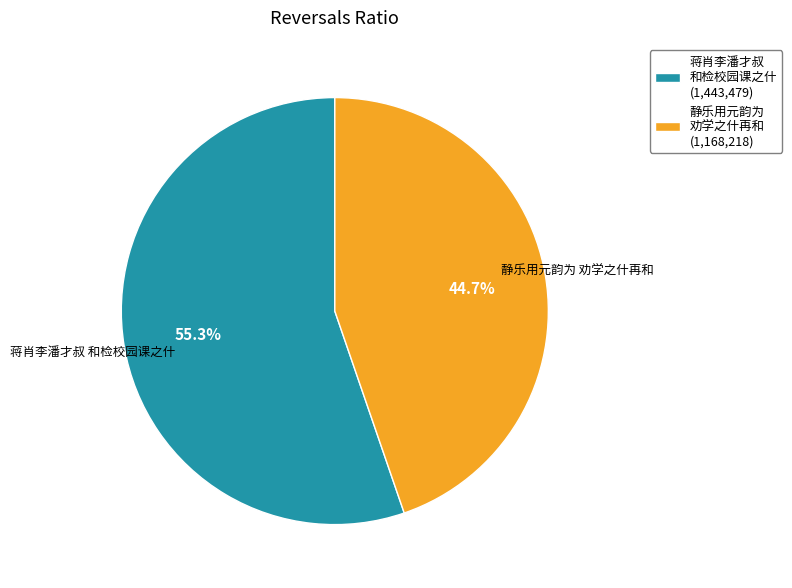

Is the sum of 静乐用元韵为 劝学之什再和 and 蒋肖李潘才叔 和检校园课之什 greater than half?

Yes